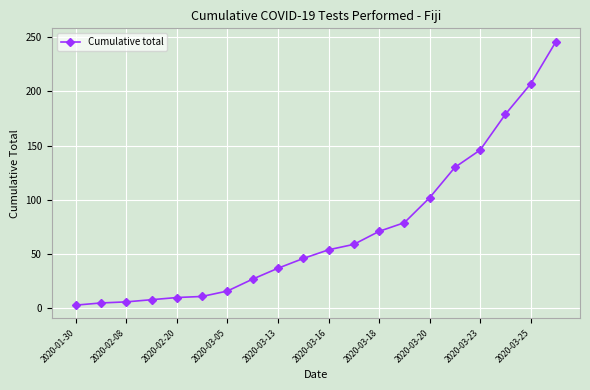

What is the difference between the second highest and second lowest values?

202